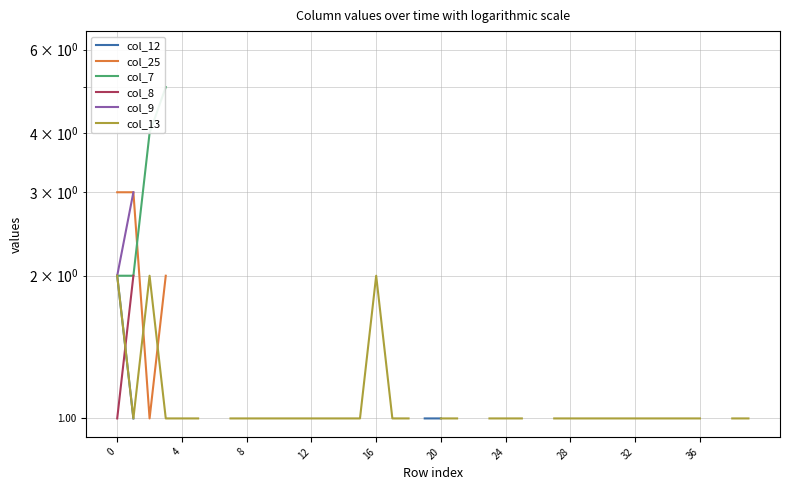

At which category does the chart reach its minimum across all series?

4